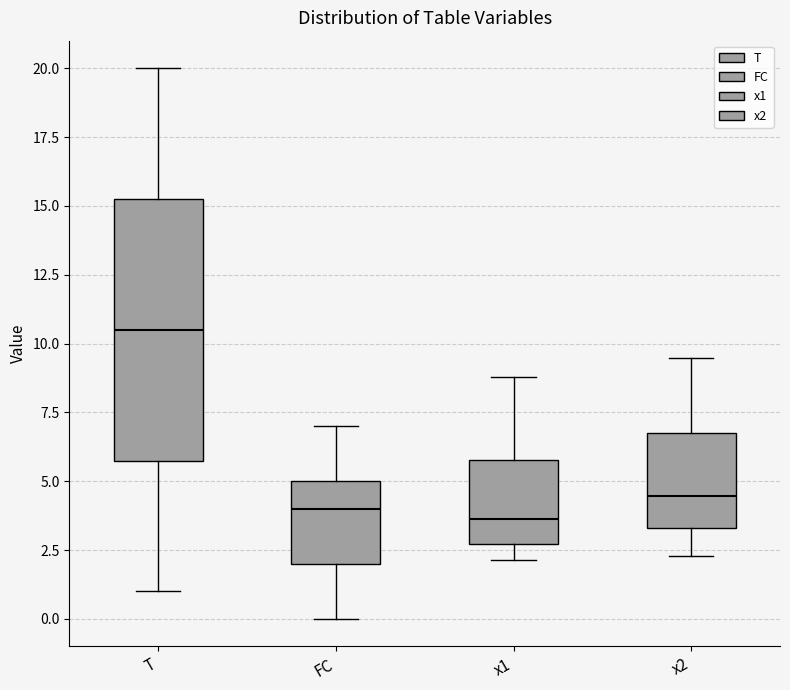

Reading left to right, transcribe this box plot: for each box, give where its median line is, the range the box spans, and where its two whiskers end, as read against the y-axis. The values are not printed on the chart, so give them approximately, as read against the axis.

T: median 10.5, box 6.0 to 15.5, whiskers 1.0 to 20.0
FC: median 4.0, box 2.0 to 5.0, whiskers 0.0 to 7.0
x1: median 3.5, box 2.5 to 6.0, whiskers 2.0 to 9.0
x2: median 4.5, box 3.5 to 6.5, whiskers 2.5 to 9.5